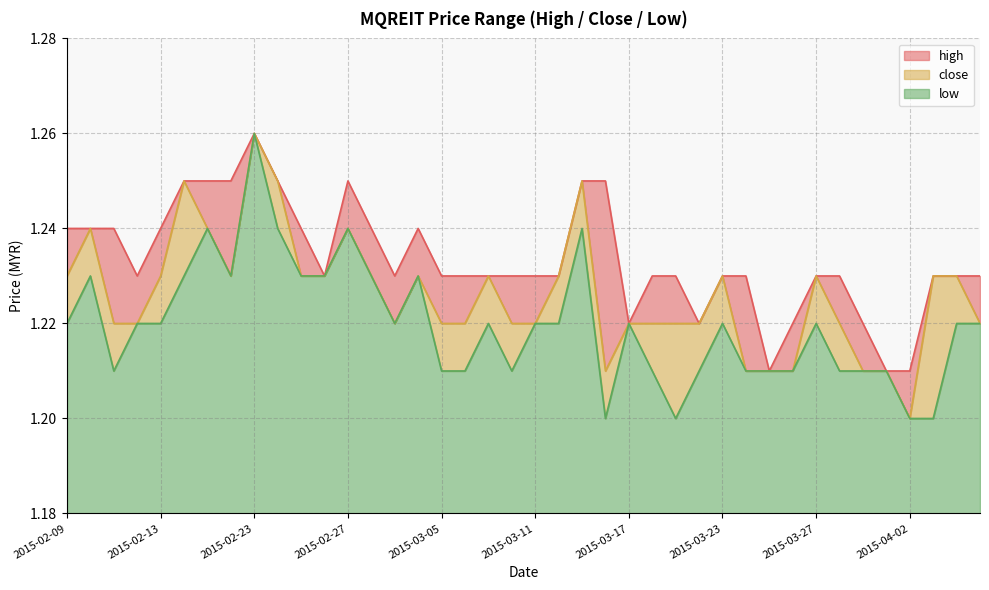

Which series has the largest total across all categories?

high